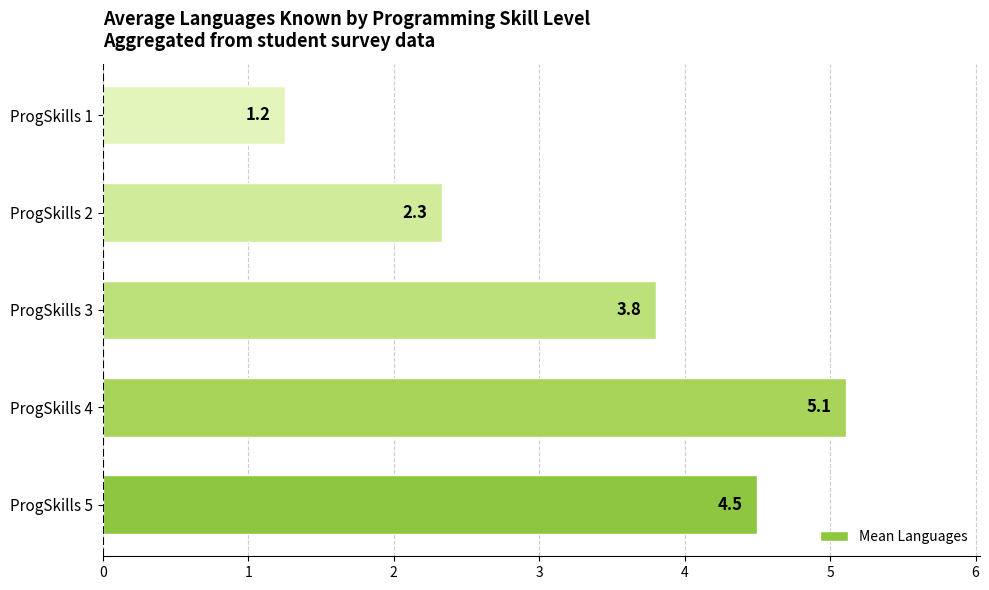

What is the average value?

3.4